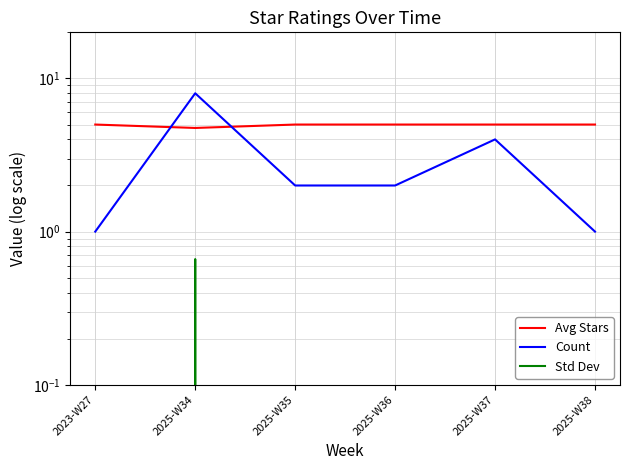

What is the label of the 2nd point from the left?

2025-W34